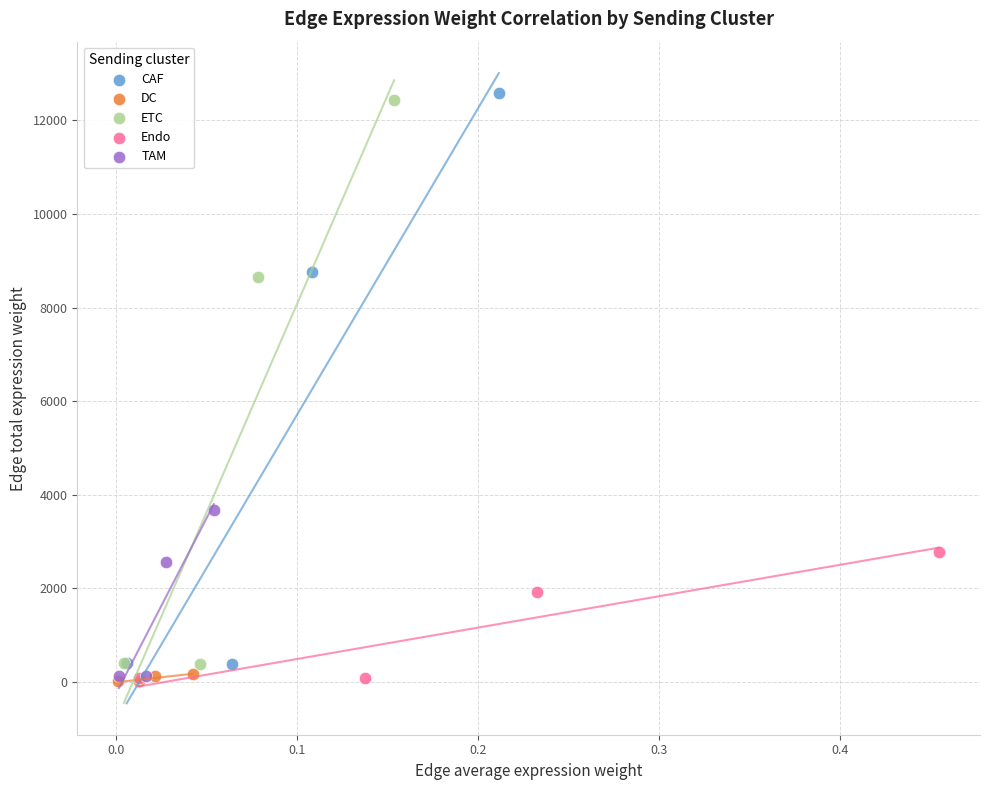

Which series contains the highest Y value?

CAF